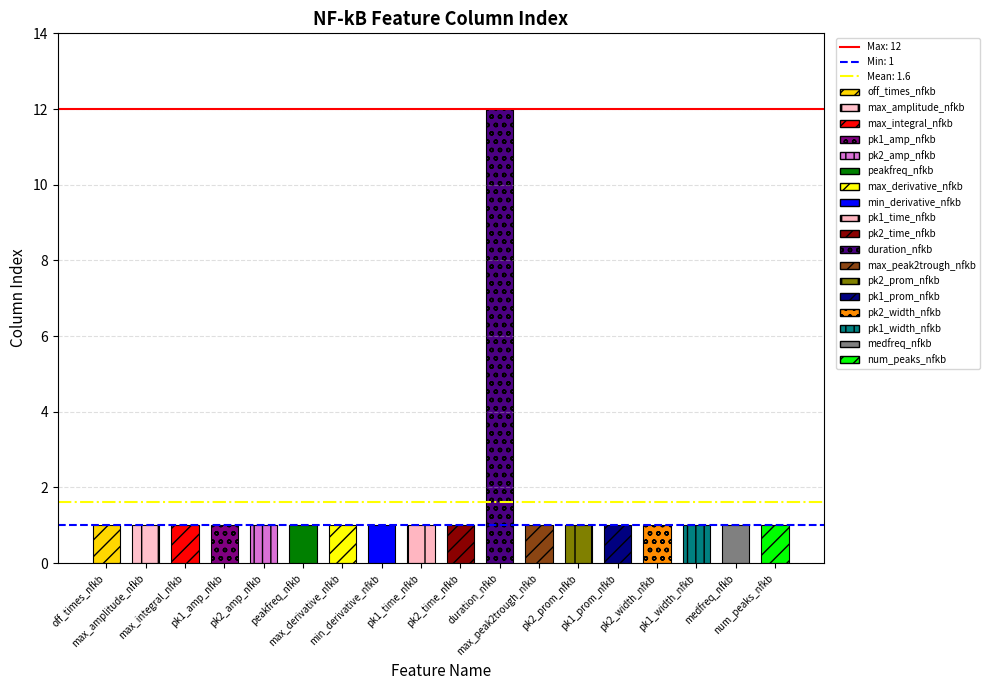

What is the maximum value shown in the chart?

12